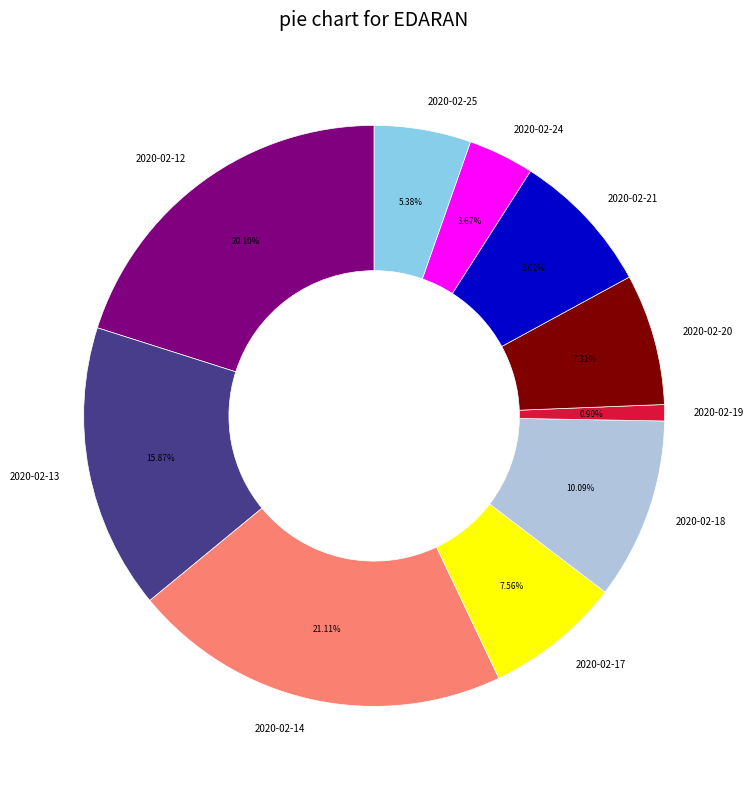

What percentage is NOT represented by 2020-02-14?

78.9%